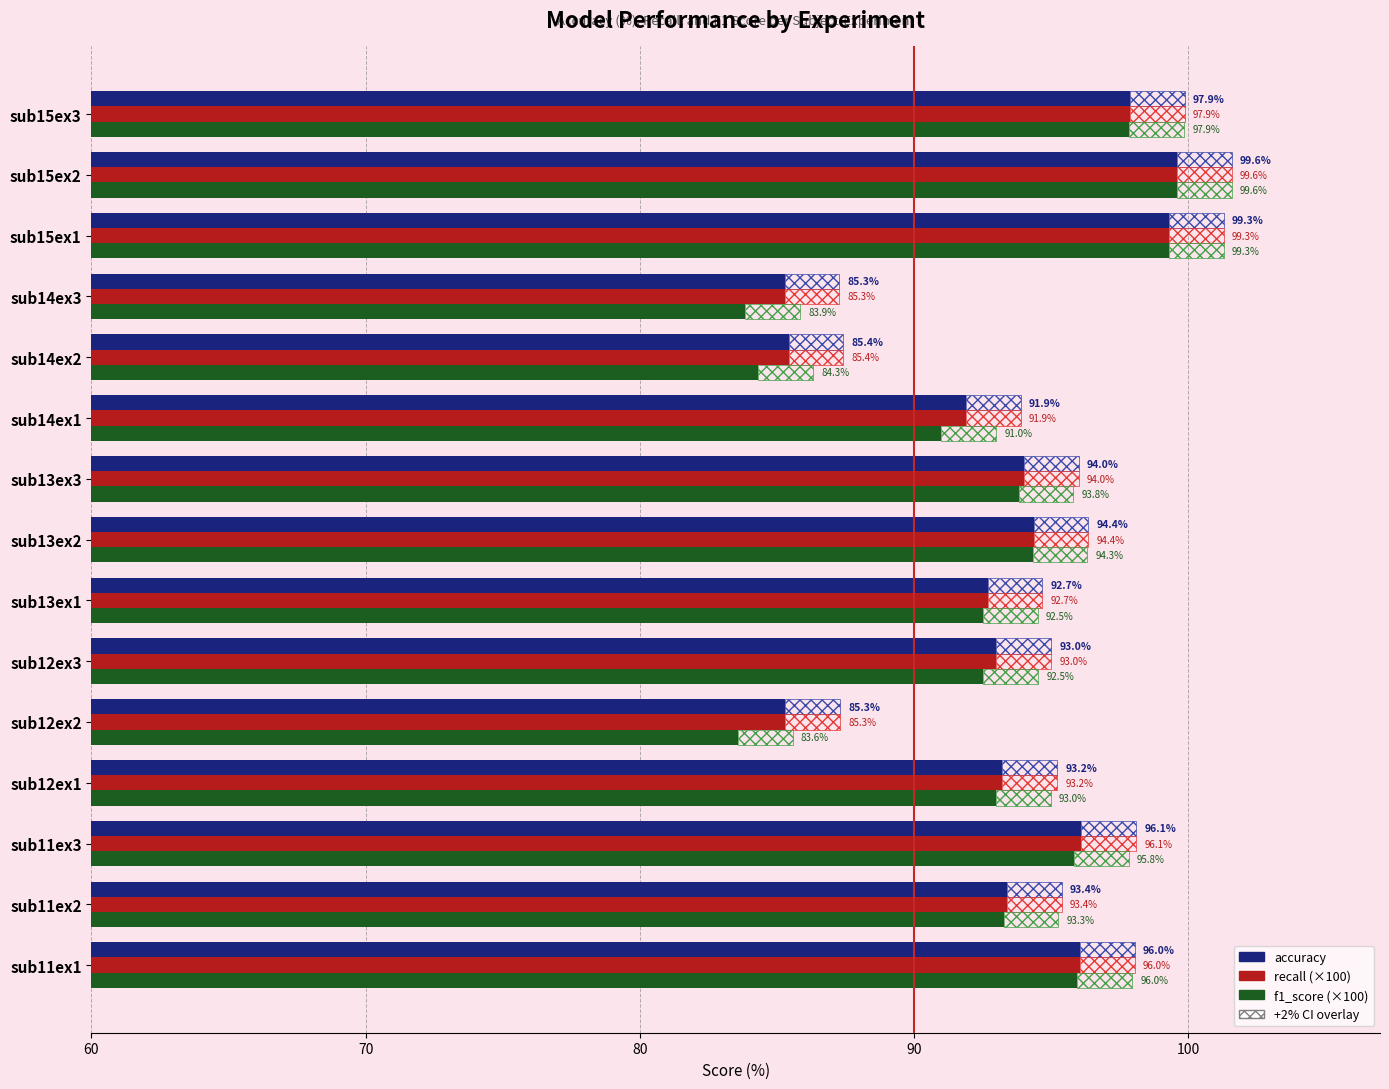

Which series has the largest range (max minus min)?

f1_score